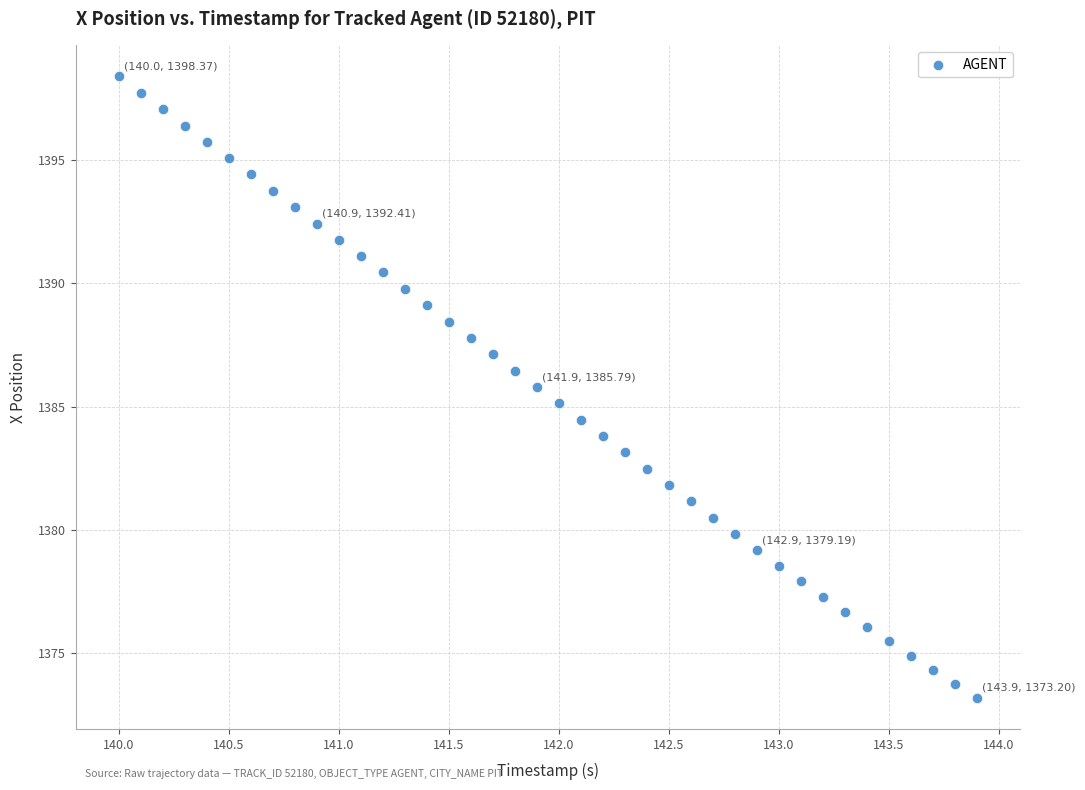

What is the range of X values (max minus min)?

3.9